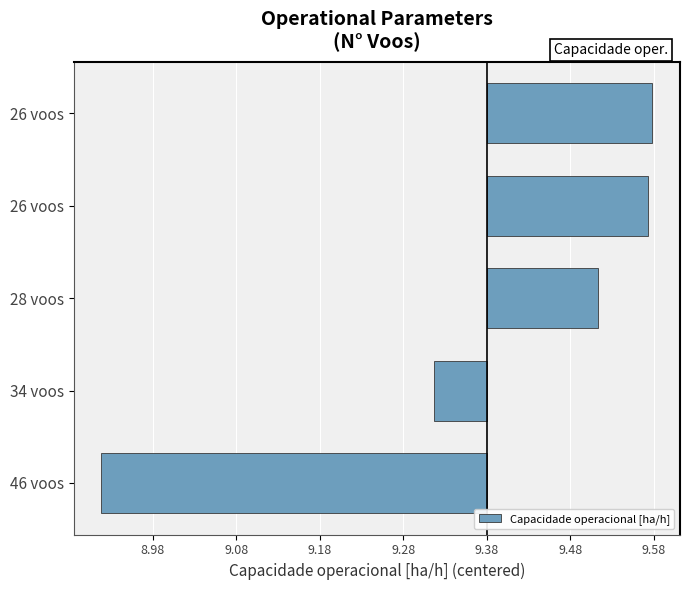

Are the bars horizontal?

Yes